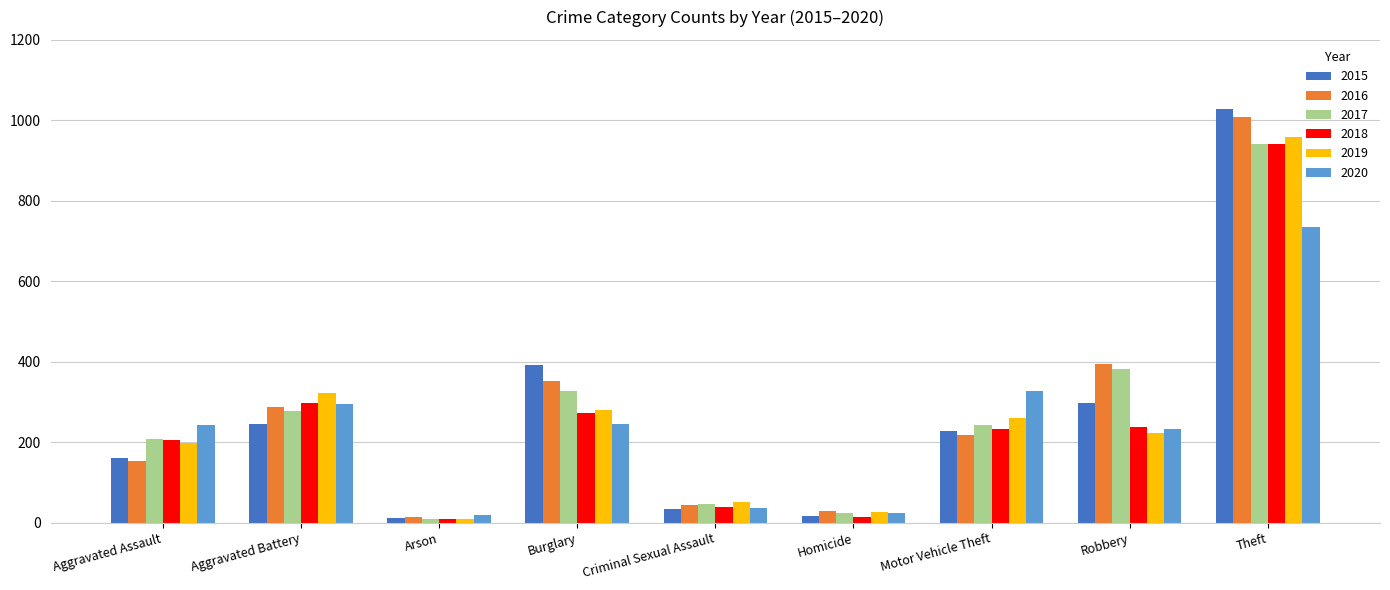

At how many categories does at least one series exceed 182?

6